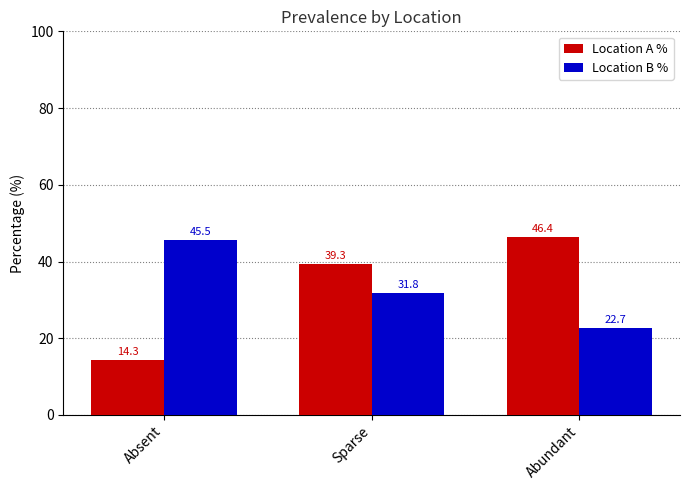

Read the Location A % value at Absent.

14.3